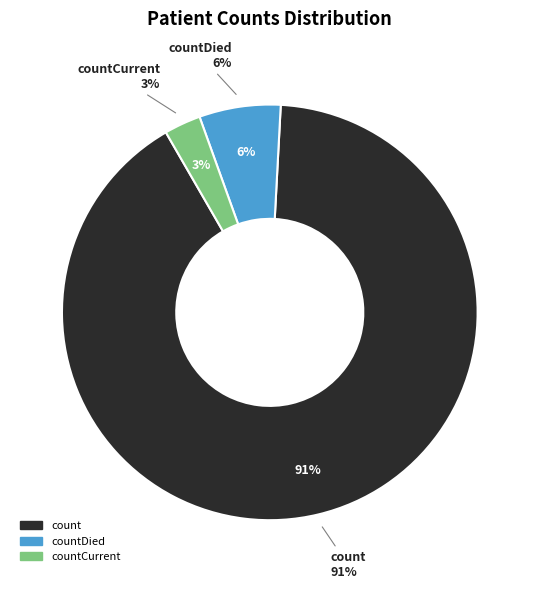

To the nearest percent, what percentage of the pie is countDied?

6%